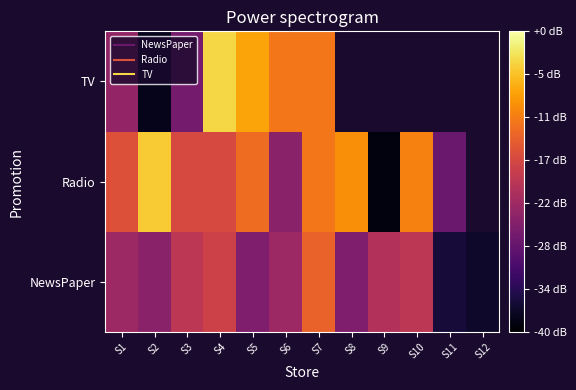

What is the total value across all series at S3?

56.0